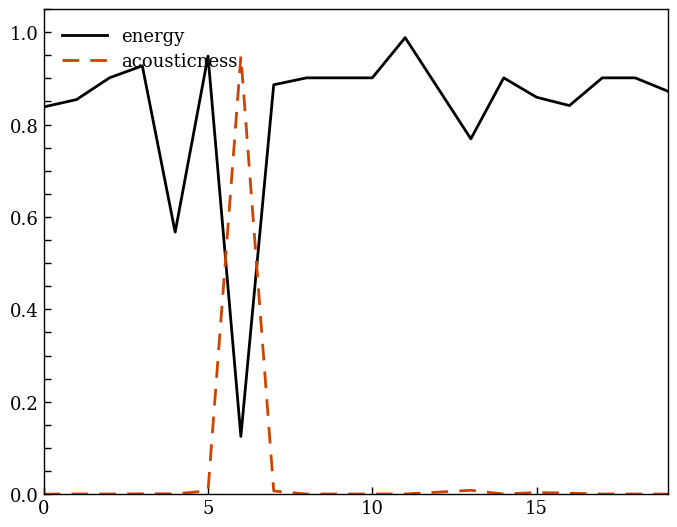

Which series has the widest spread of values?

acousticness